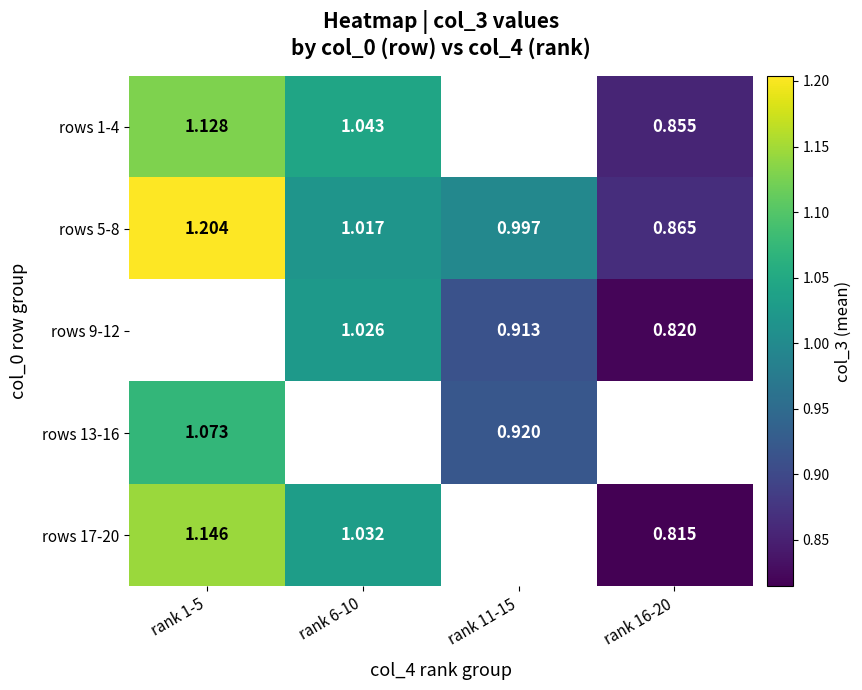

How many series are shown in this chart?

5